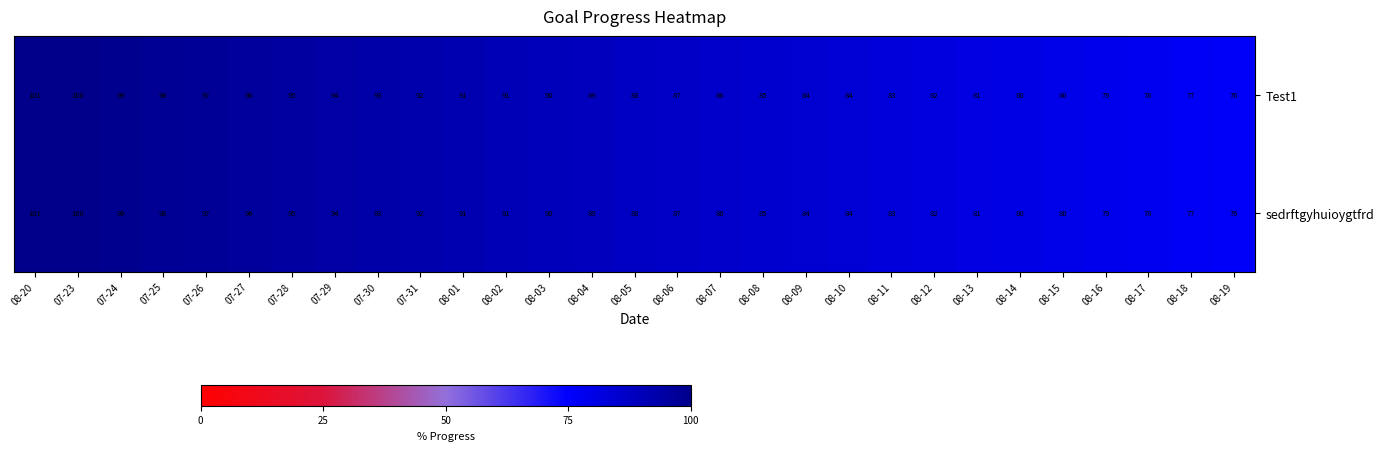

What is the average value of the sedrftgyhuioygtfrd series?

88